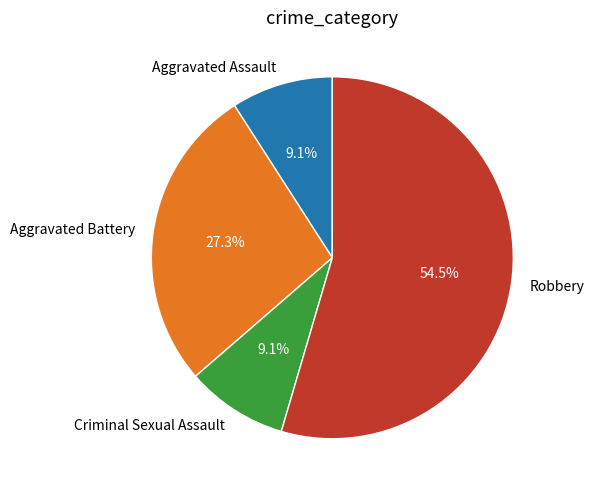

What is the majority slice?

Robbery